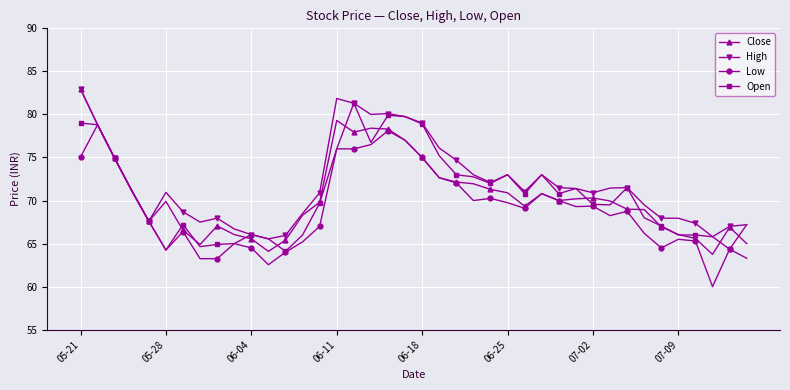

What is the highest value of the Close series?

83.0